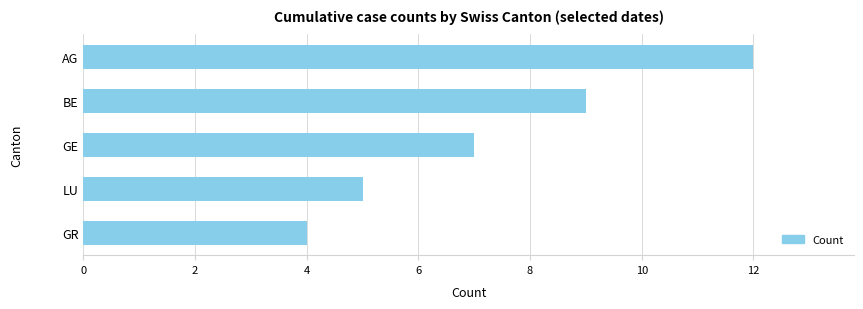

Is it true that the value at AG is 12?

True